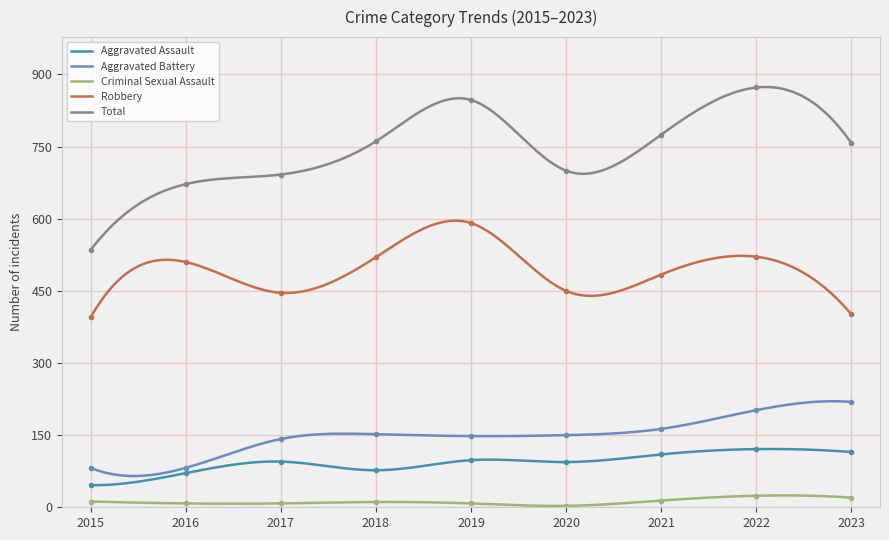

At which label does Criminal Sexual Assault first exceed 11?

2015